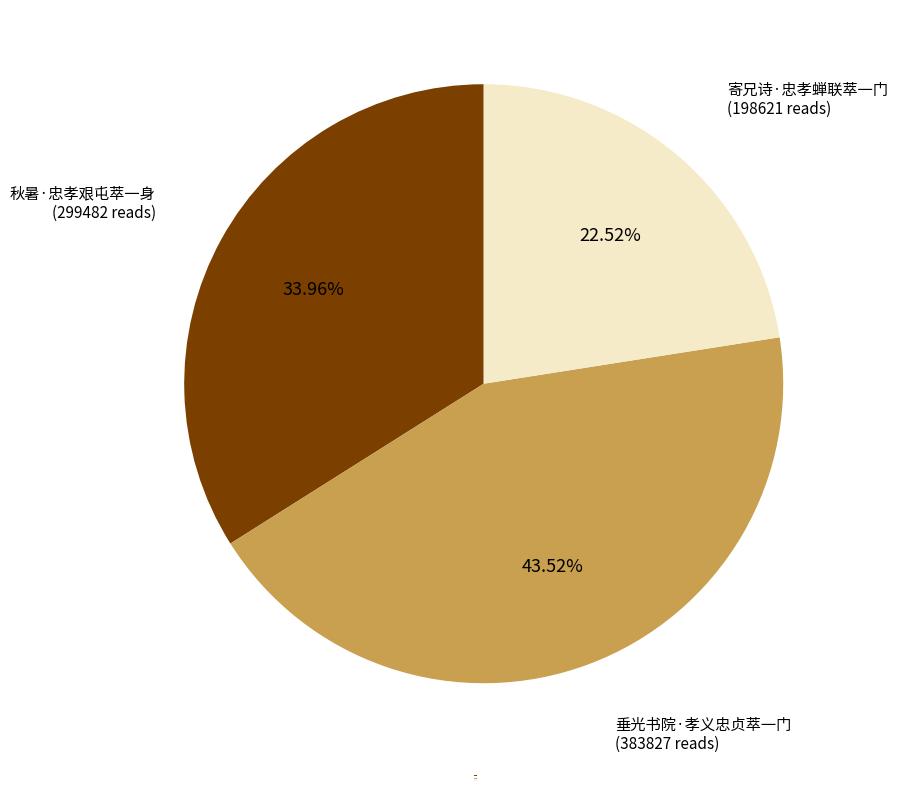

What is the largest slice in the pie chart?

垂光书院·孝义忠贞萃一门